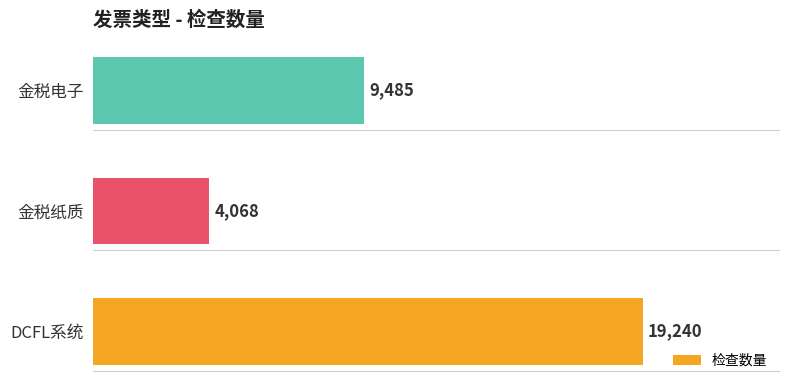

What is the smallest value displayed?

4068